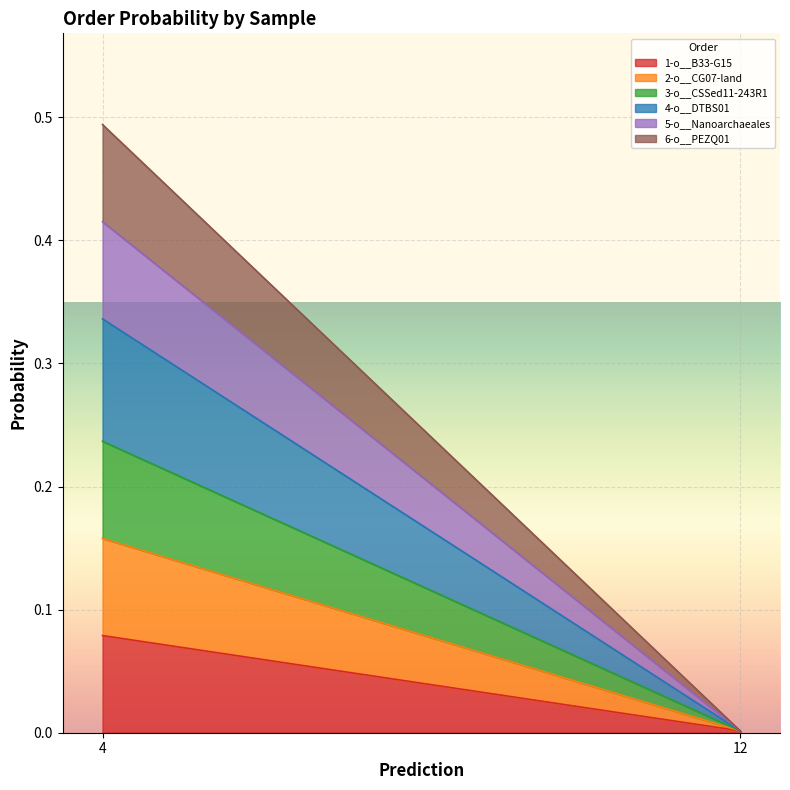

What are all the series names shown in the legend?

1-o__B33-G15, 2-o__CG07-land, 3-o__CSSed11-243R1, 4-o__DTBS01, 5-o__Nanoarchaeales, 6-o__PEZQ01